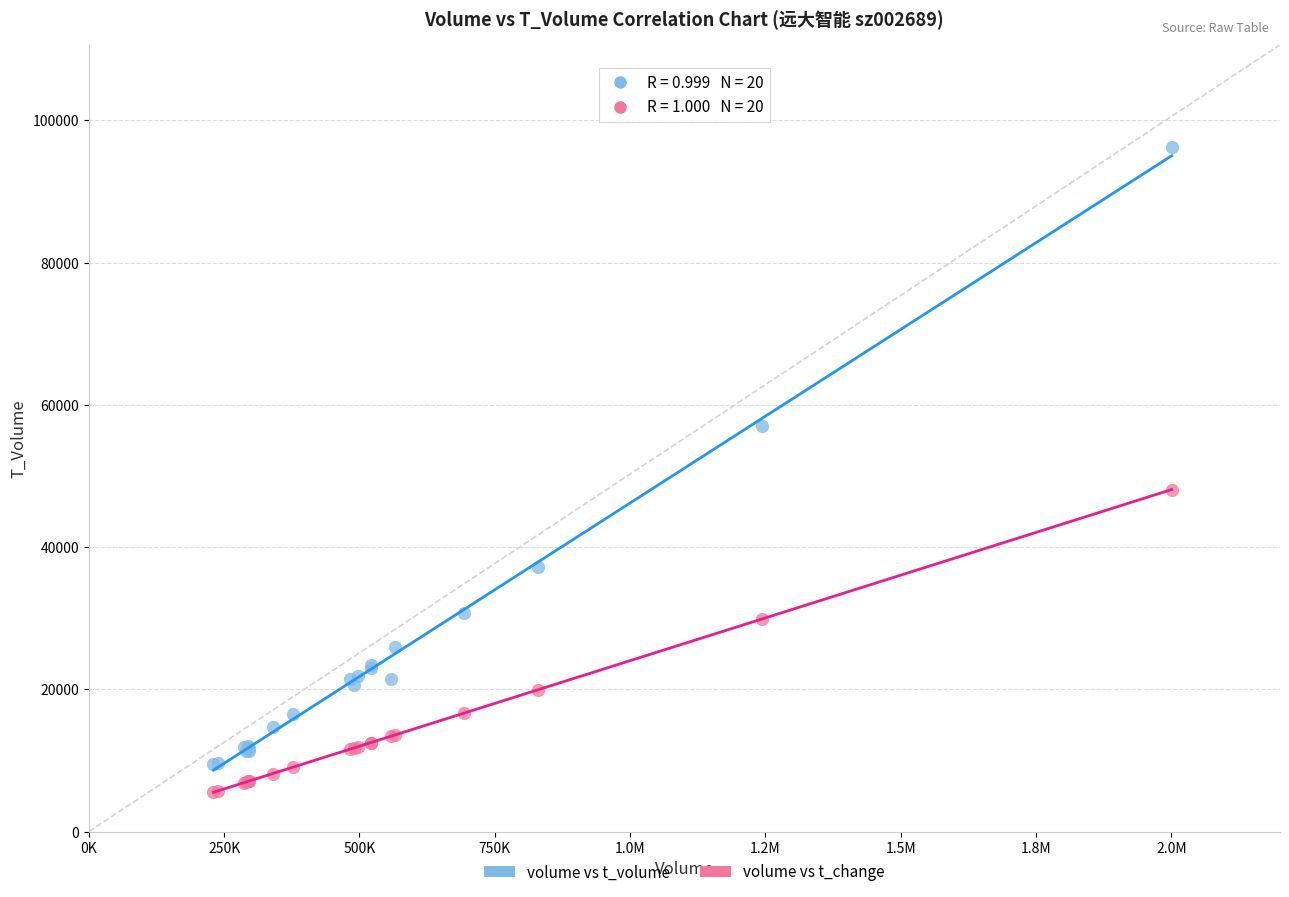

Which series reaches the maximum Y coordinate?

volume vs t_volume